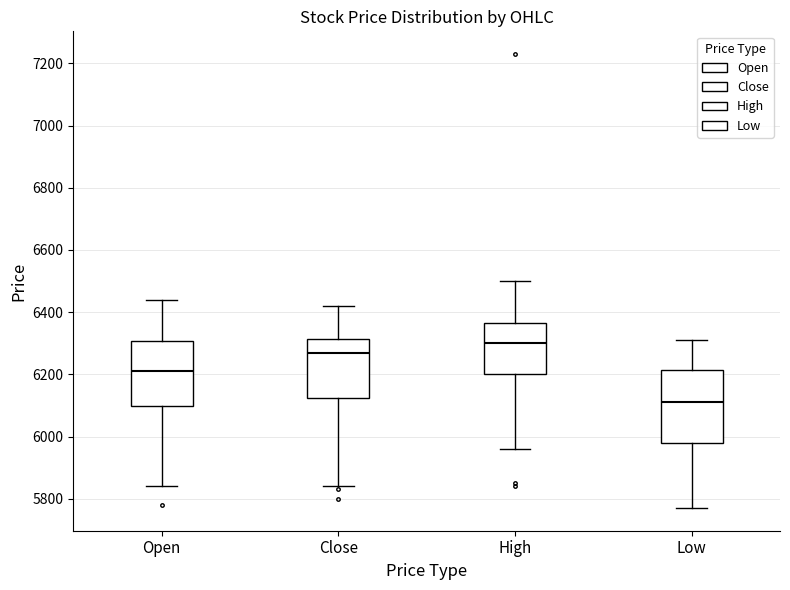

Where does the median line of the box for Open sit on the y-axis? The values are not printed on the chart, so give them approximately, as read against the axis.

6220